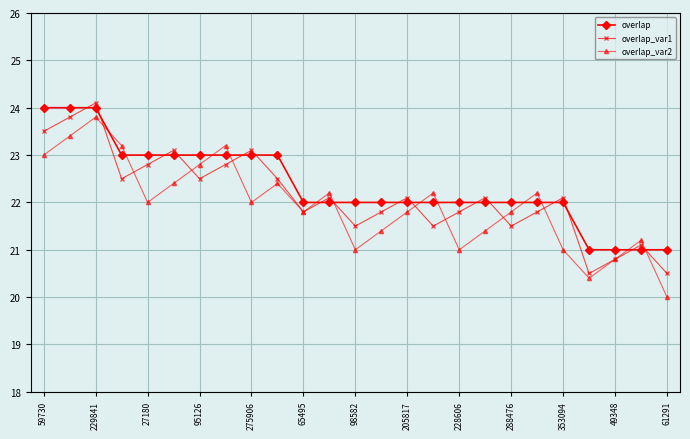

What is the lowest value of the overlap_var2 series?

20.0